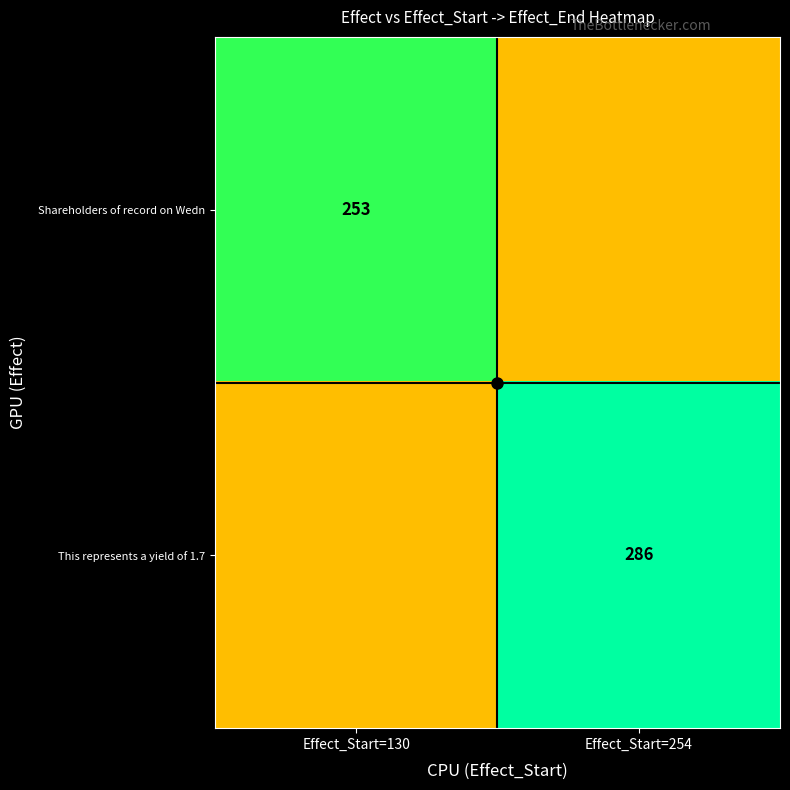

How many categories are shown in the chart?

2